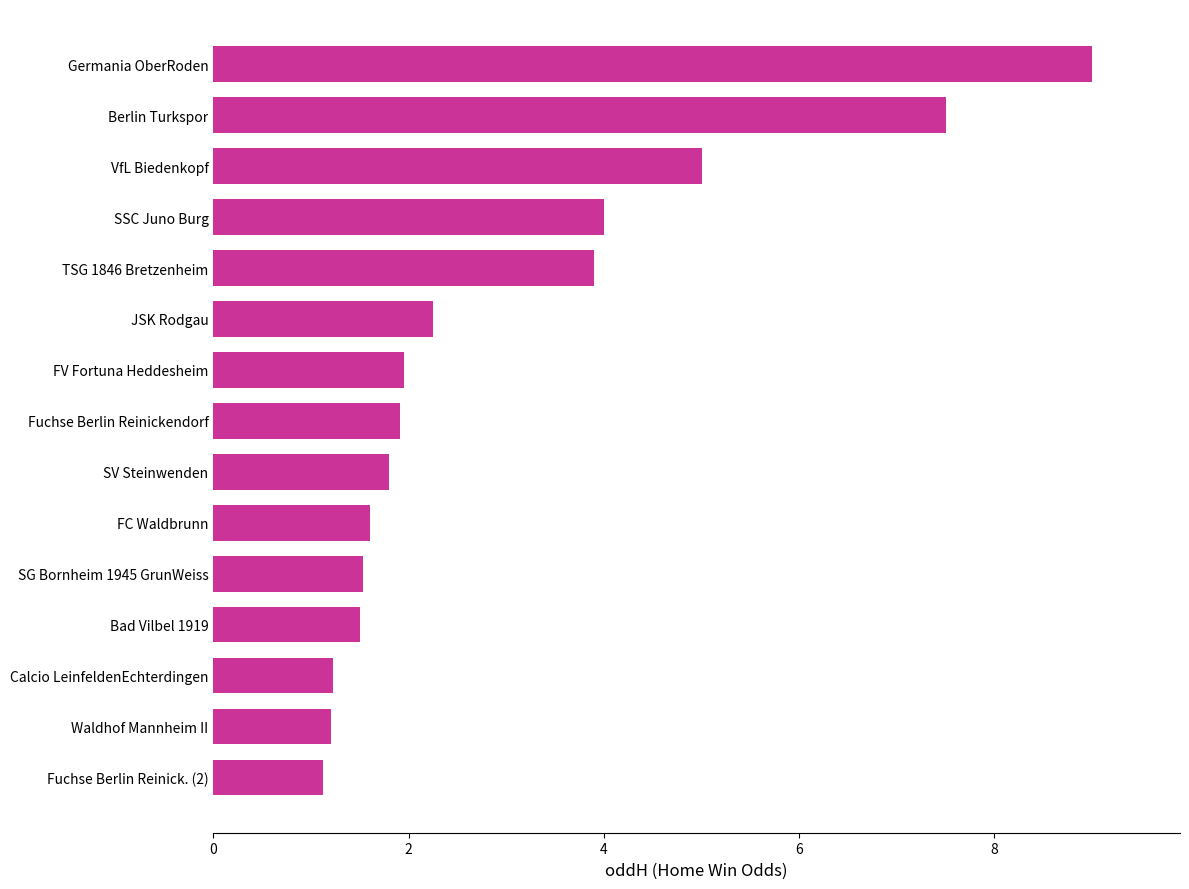

What is the change in value from VfL Biedenkopf to Fuchse Berlin Reinickendorf?

-3.1